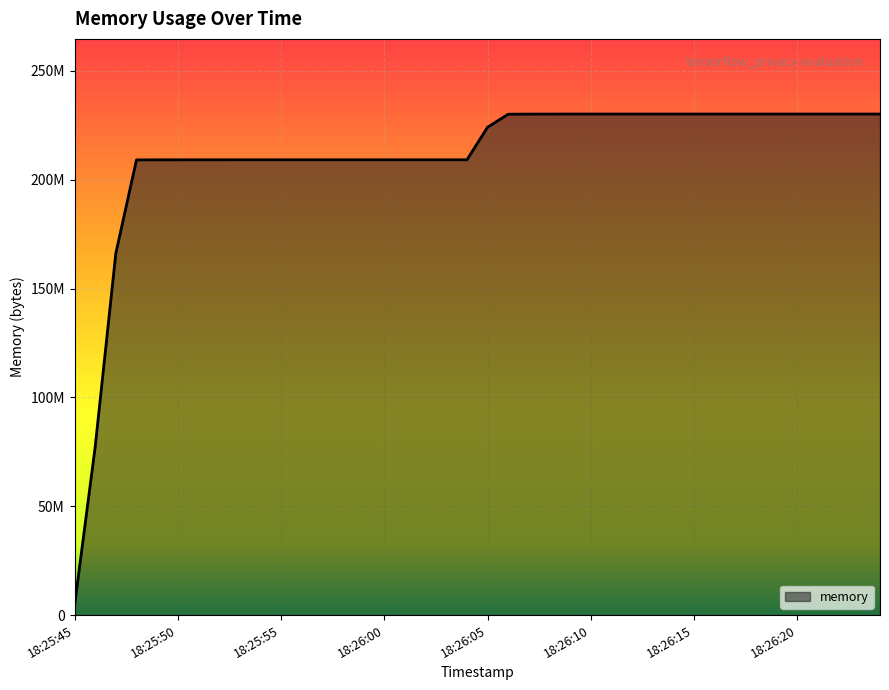

Does the chart display data point markers on the line(s)?

No